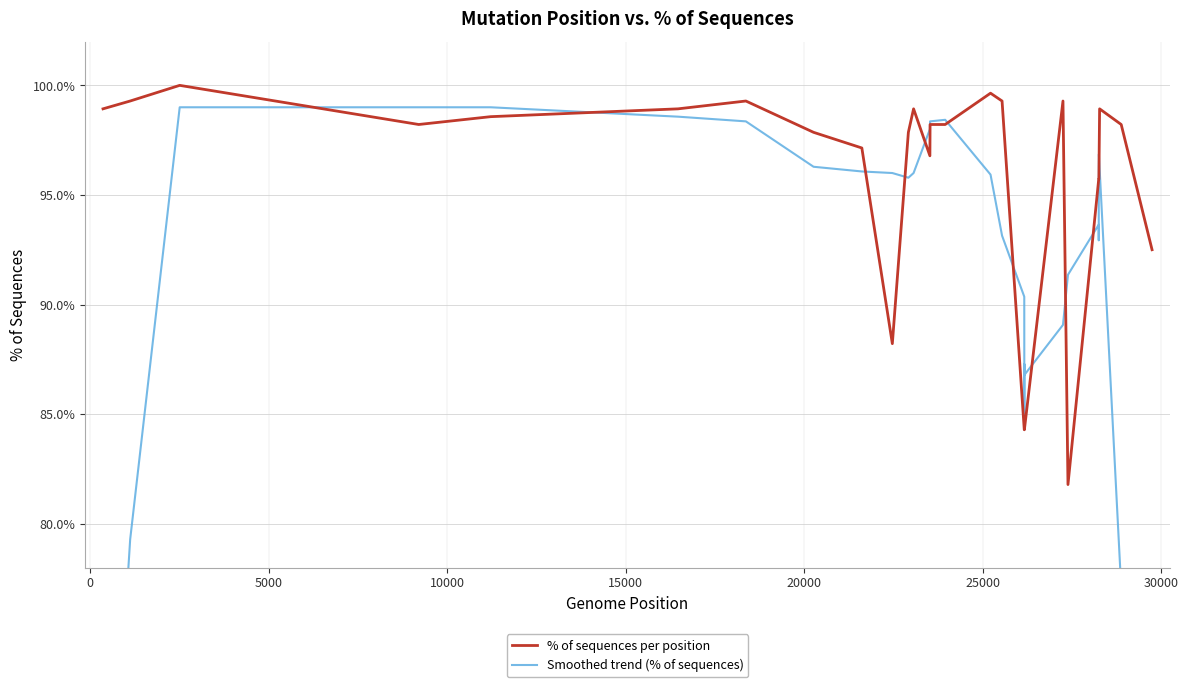

List the series in order of their peak value, lowest first.

Smoothed trend (% of sequences), % of sequences per position